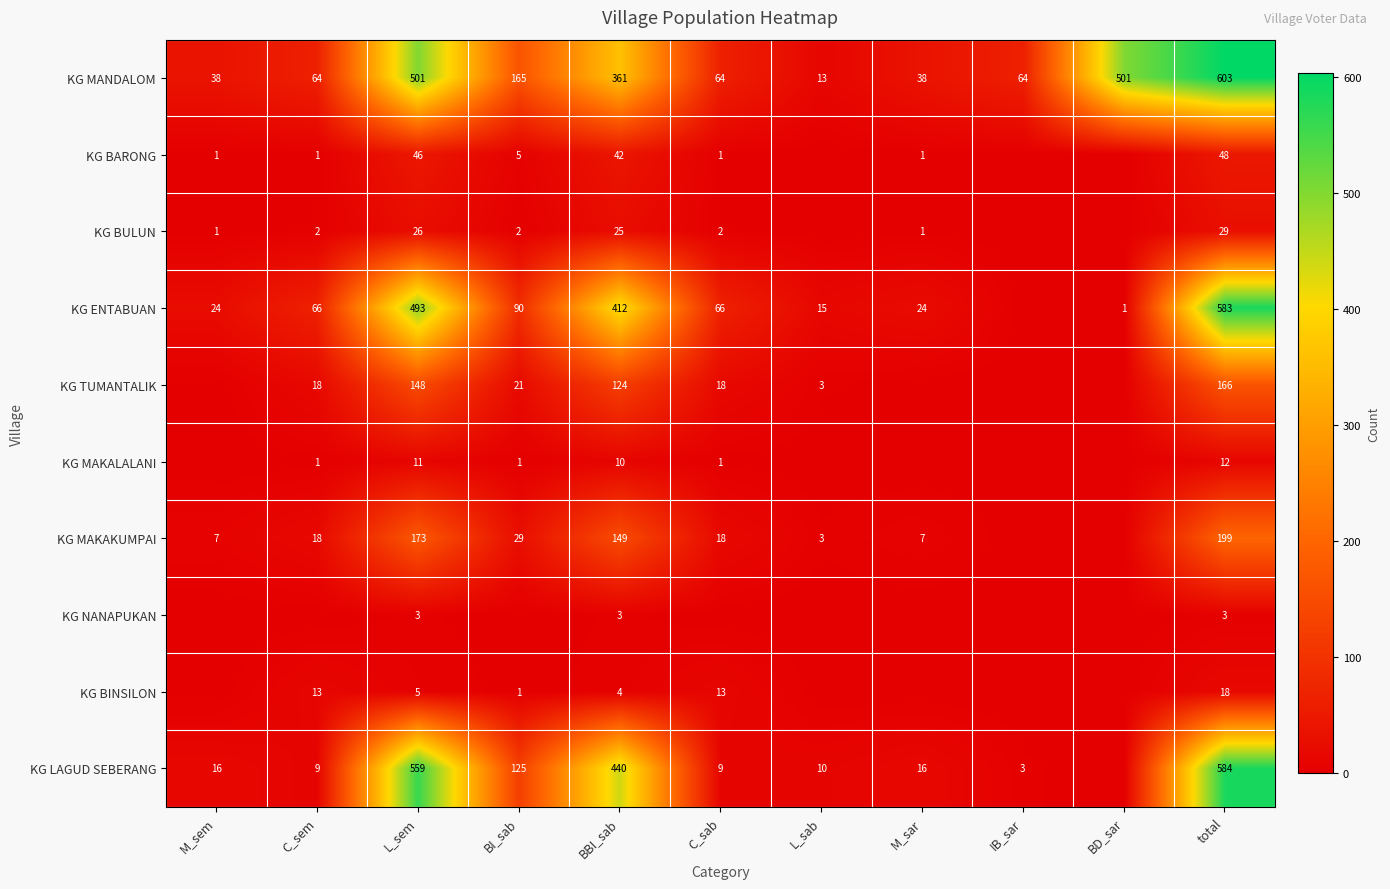

The value of KG MANDALOM at BD_sar is 229. True or false?

False